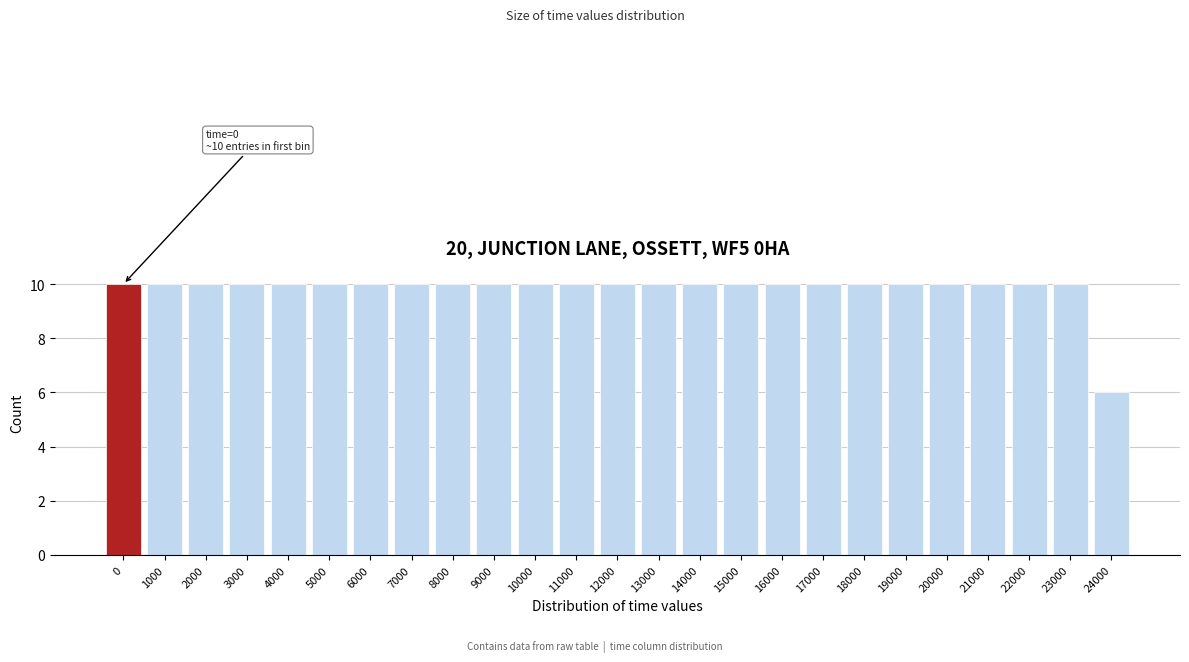

Reading left to right, extract all data points from this chart.

0=10	1000=10	2000=10	3000=10	4000=10	5000=10	6000=10	7000=10	8000=10	9000=10	10000=10	11000=10	12000=10	13000=10	14000=10	15000=10	16000=10	17000=10	18000=10	19000=10	20000=10	21000=10	22000=10	23000=10	24000=6